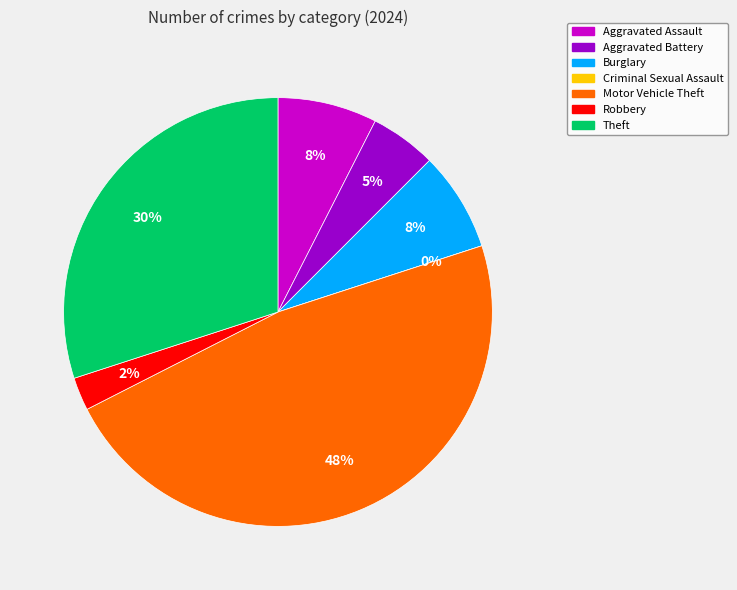

Is it true that Burglary is 1% of the pie?

False